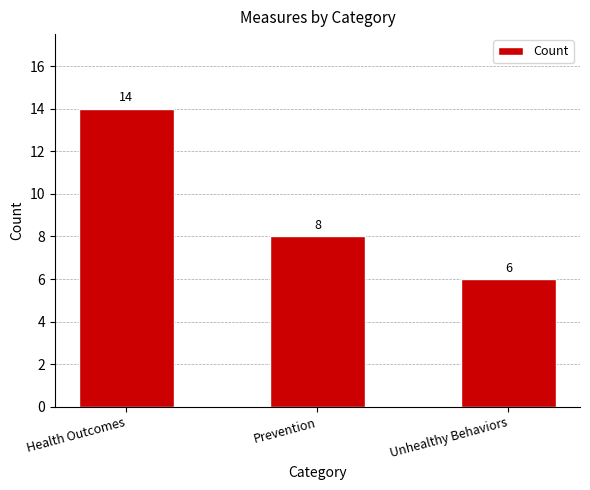

What is the change in value from Health Outcomes to Prevention?

-6